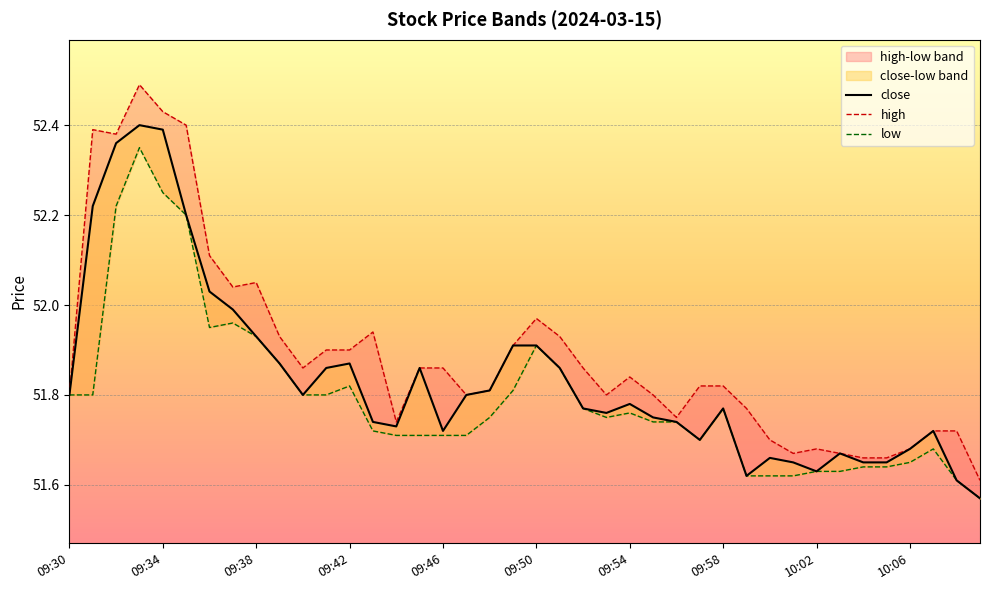

The value of low at 09:32 is 85.2. True or false?

False